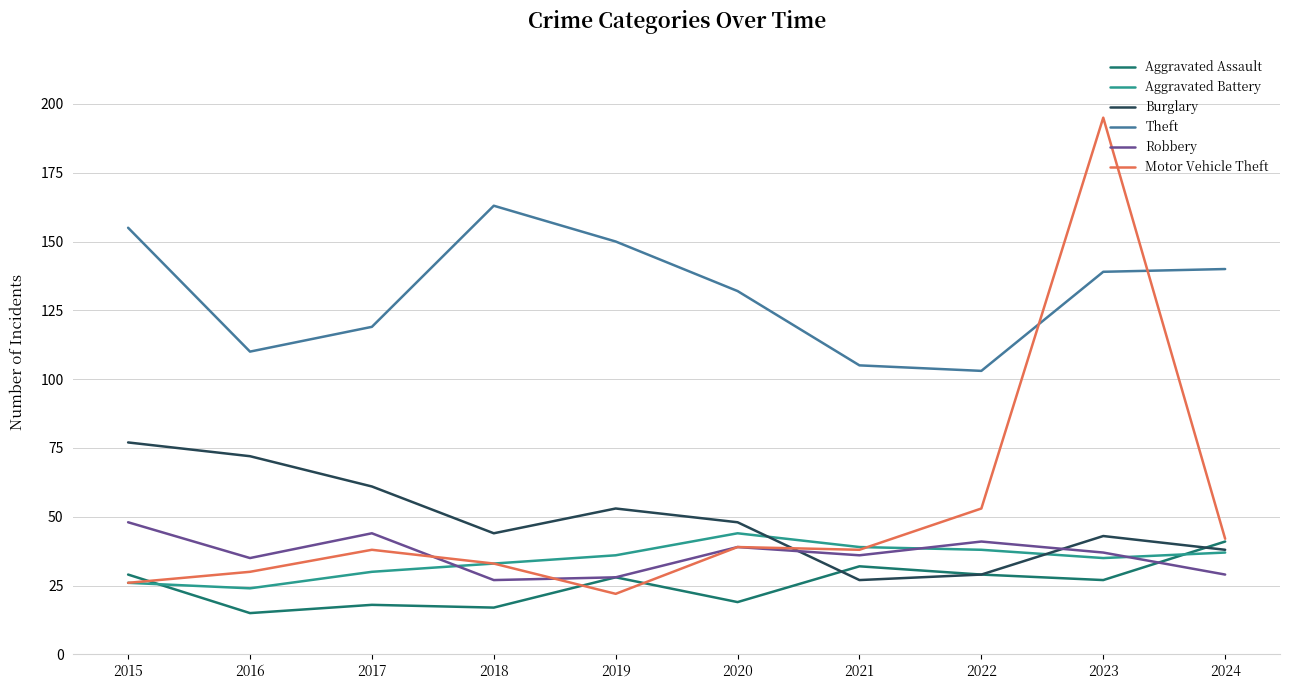

True or false: Motor Vehicle Theft has a value of 36 at 2019.

False